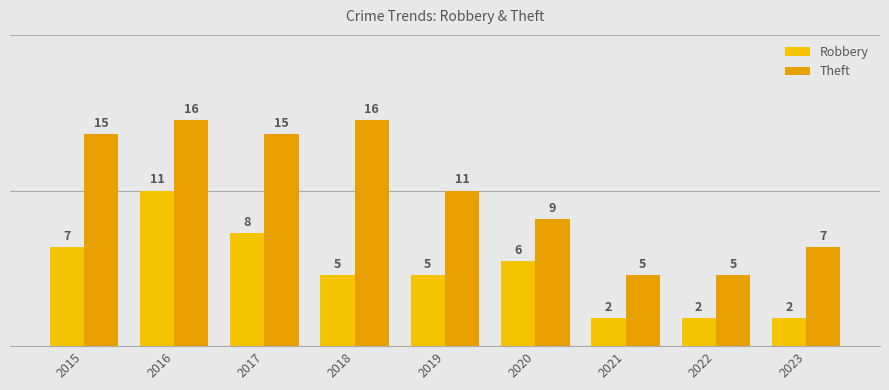

Rank the series at 2017 from highest to lowest value.

Theft, Robbery